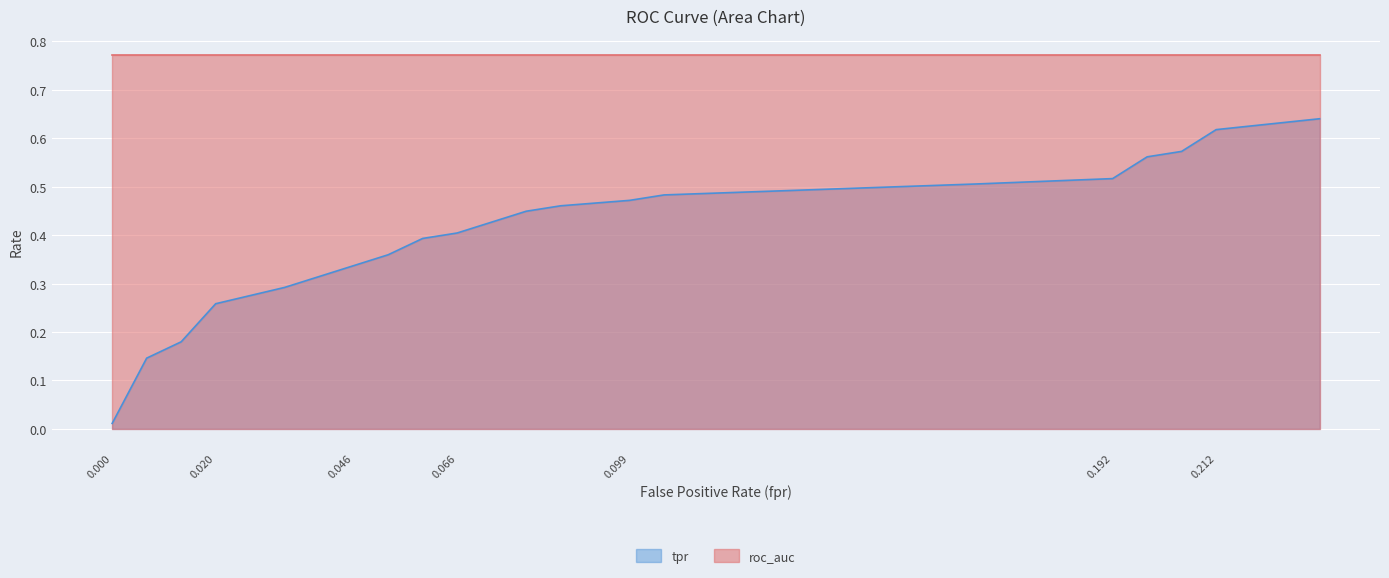

What is the difference between the maximum and second lowest values?

0.5